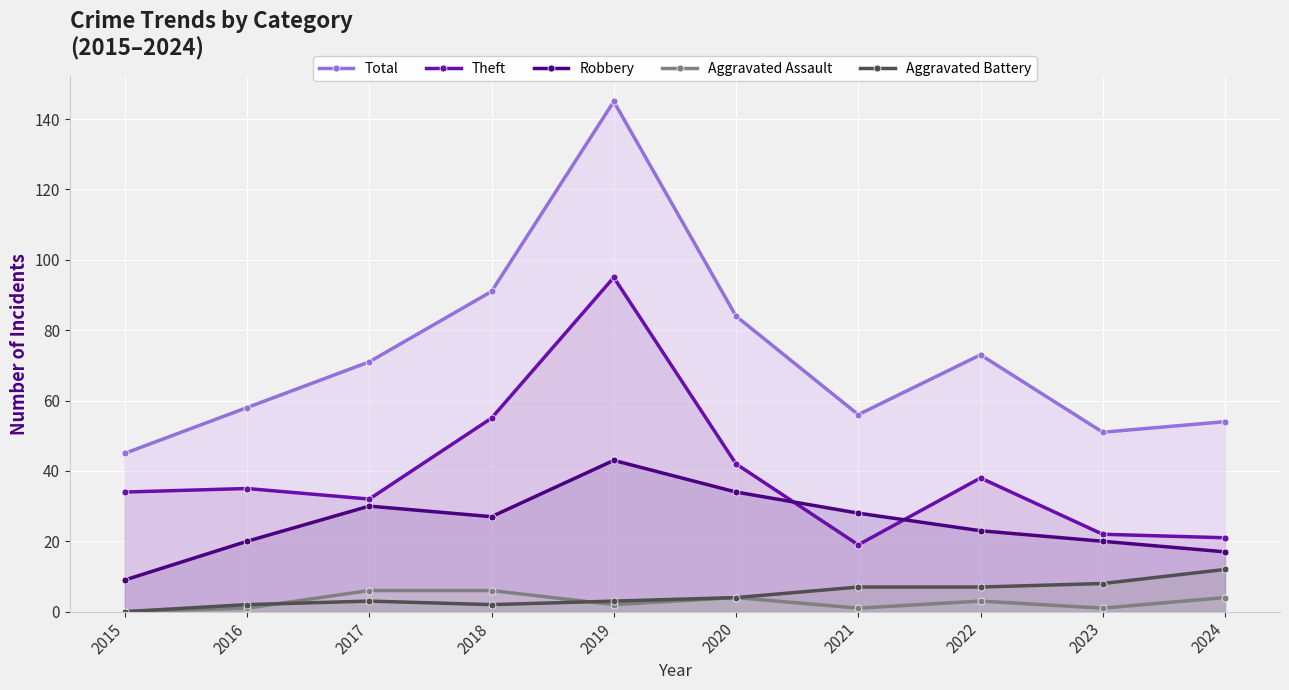

What is the spread (max minus min) of values at 2015?

45